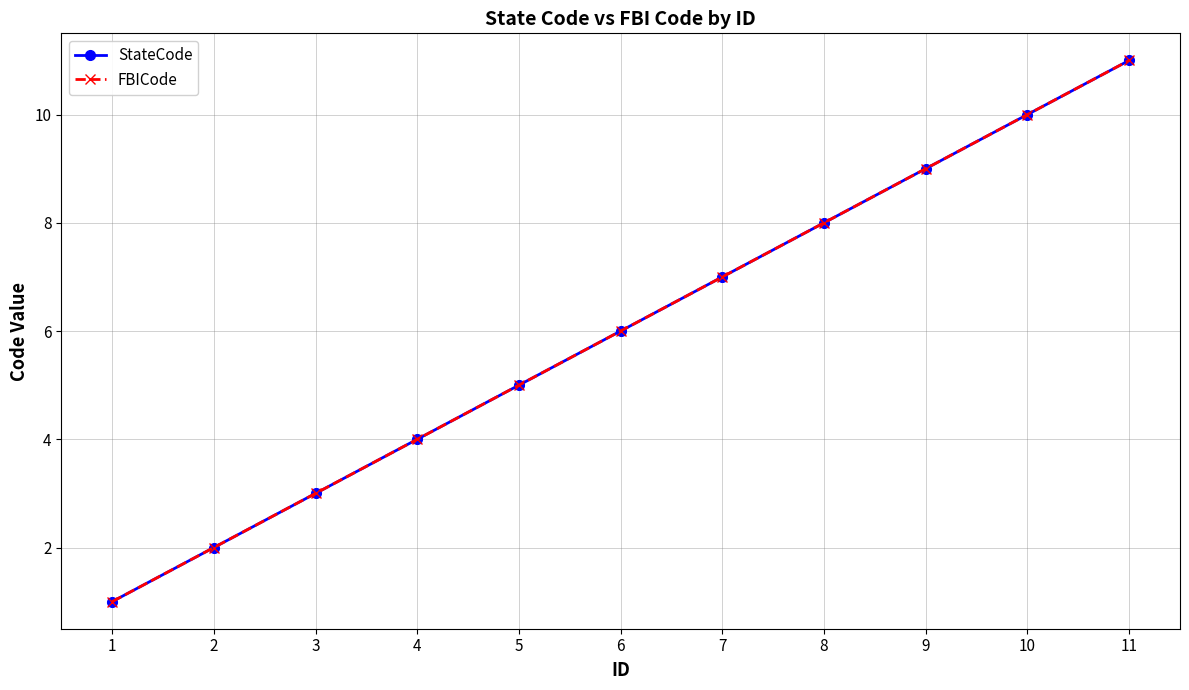

Reading left to right, what are all the values shown in this chart?

StateCode: 1=1	2=2	3=3	4=4	5=5	6=6	7=7	8=8	9=9	10=10	11=11
FBICode: 1=1	2=2	3=3	4=4	5=5	6=6	7=7	8=8	9=9	10=10	11=11